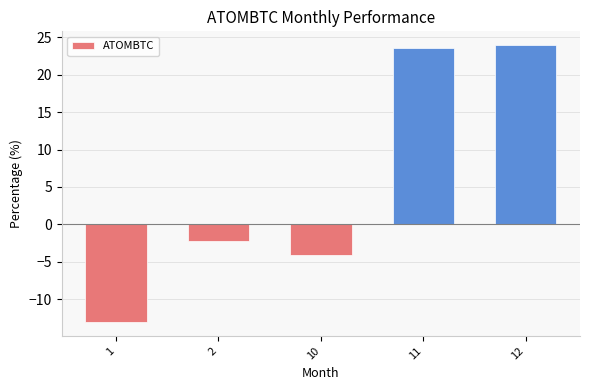

What is the difference between the maximum and minimum values?

37.0